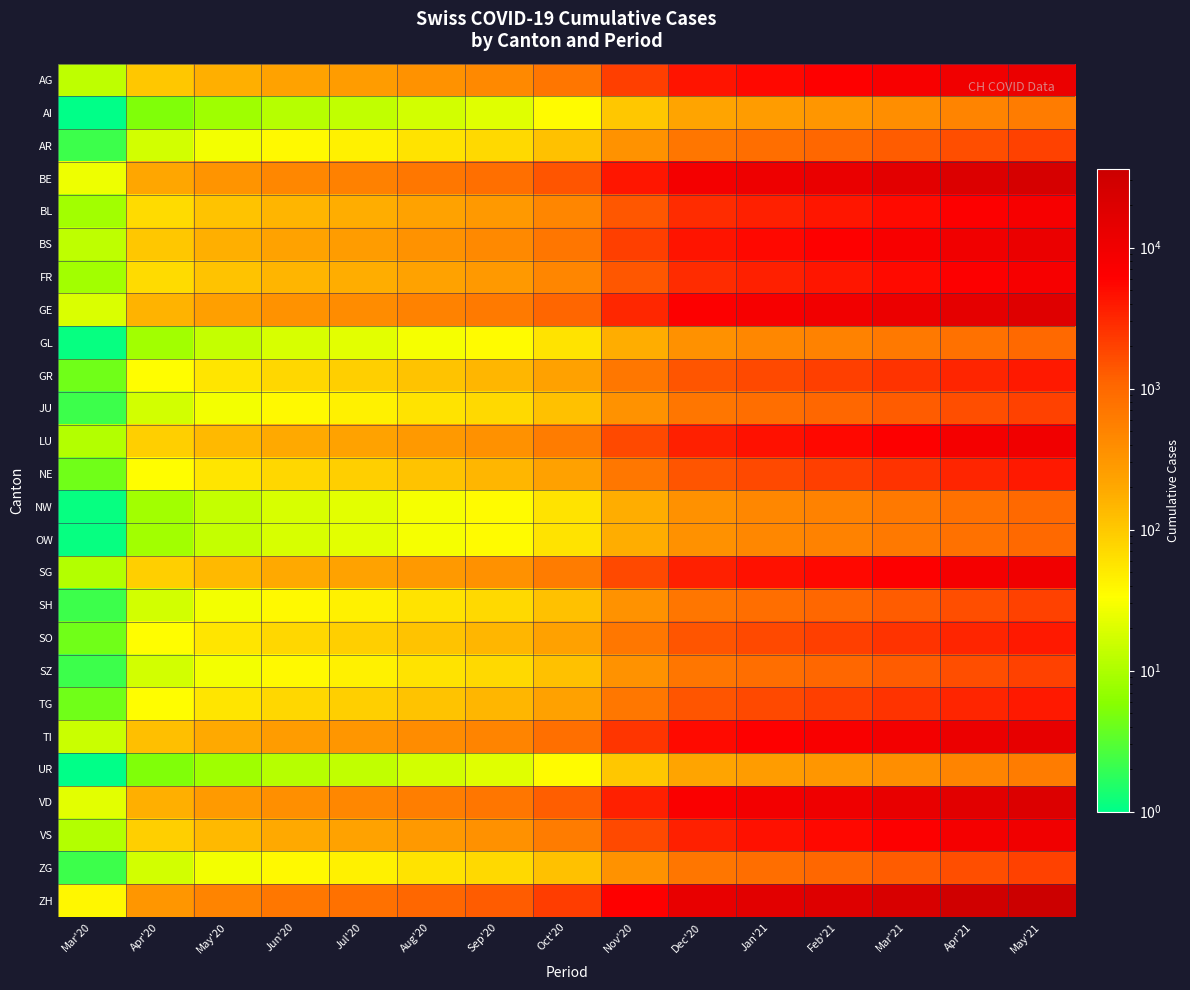

Rank the series by their maximum value, from highest to lowest.

ZH, BE, VD, GE, TI, AG, BS, LU, SG, VS, BL, FR, GR, NE, SO, TG, AR, JU, SH, SZ, ZG, GL, NW, OW, AI, UR